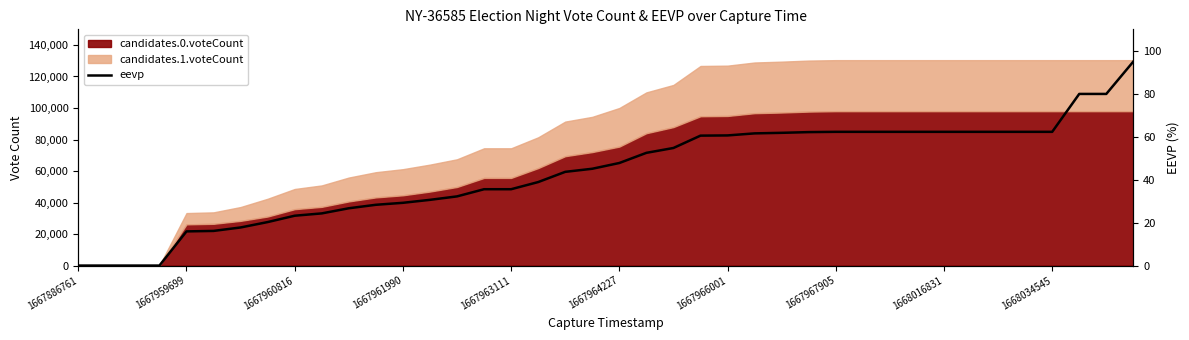

Reading left to right, what are all the values shown in this chart?

0.0	0.0	0.0	0.0	15.9	16.1	17.7	20.2	23.2	24.3	26.7	28.3	29.2	30.6	32.2	35.5	35.5	38.9	43.6	45.1	47.8	52.5	54.8	60.5	60.6	61.5	61.8	62.1	62.3	62.3	62.3	62.3	62.3	62.3	62.3	62.3	62.3	79.9	79.9	95.0